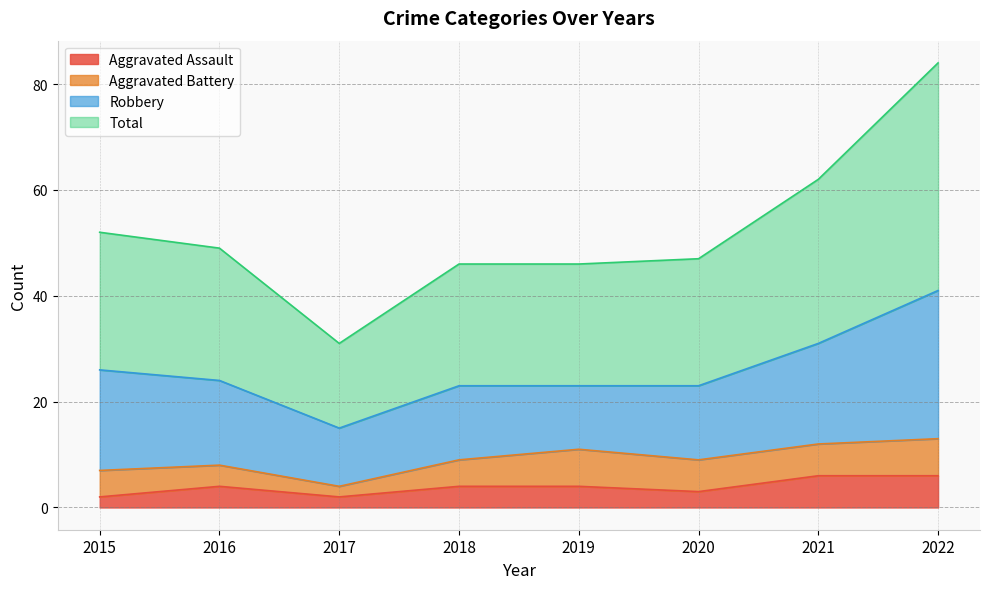

In Aggravated Assault, how many points are higher than both neighbors (excluding endpoints)?

1